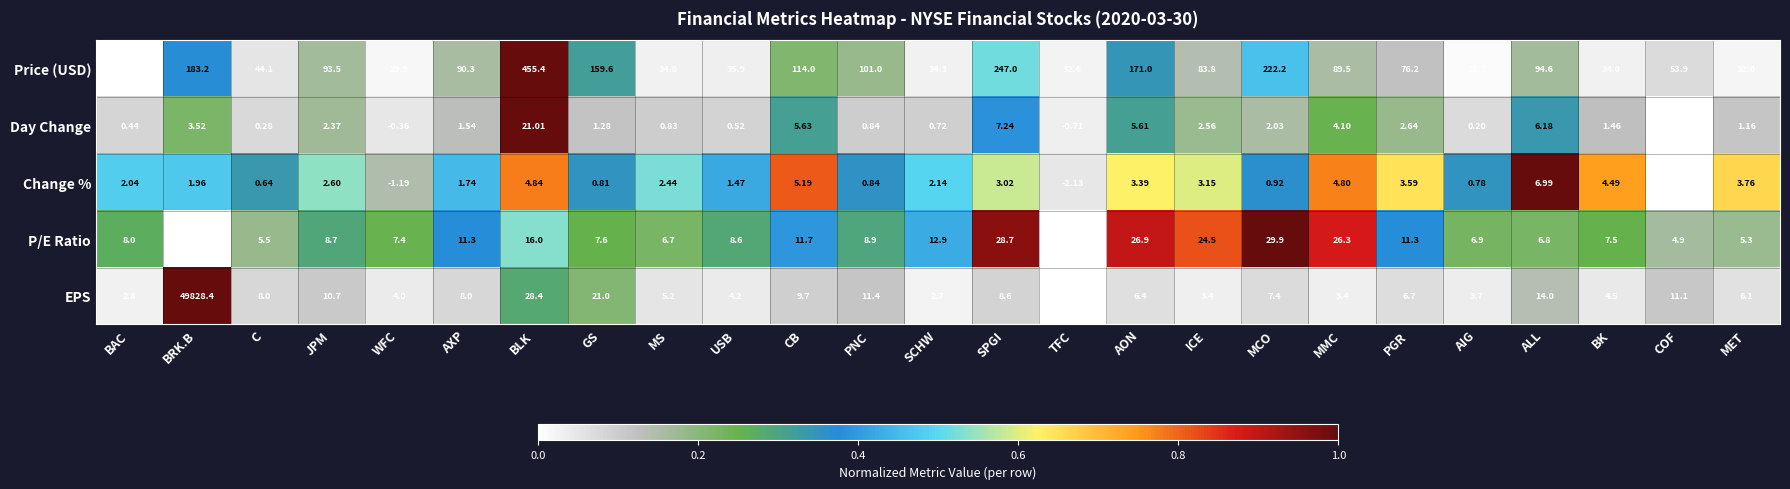

How many values in the Price (USD) series exceed 83?

13